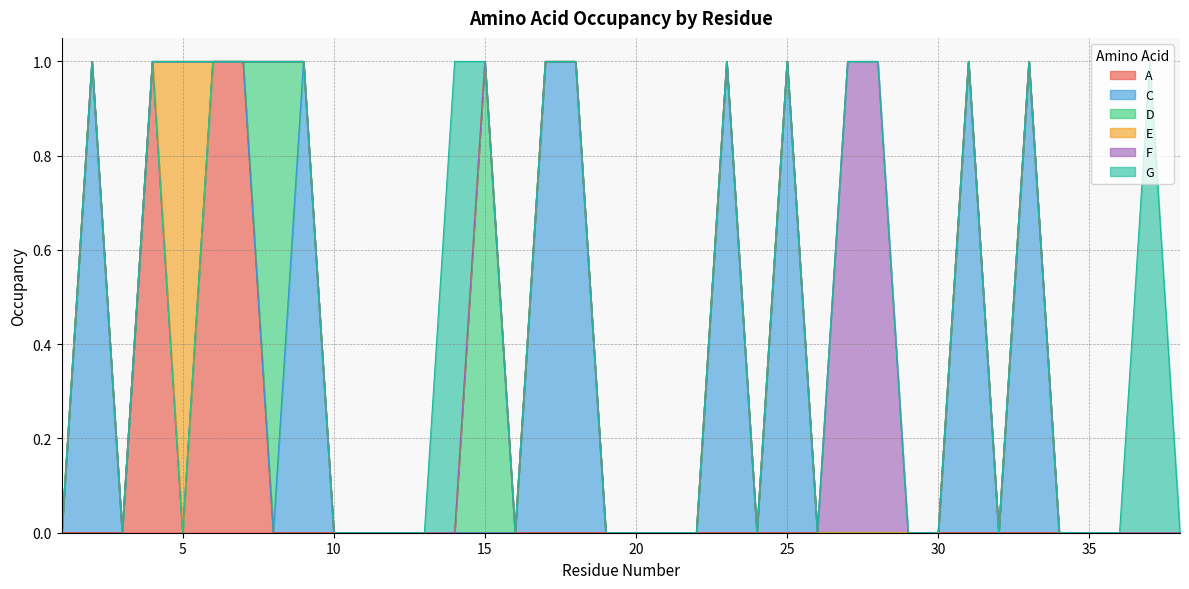

Which category has the highest value across all series?

4